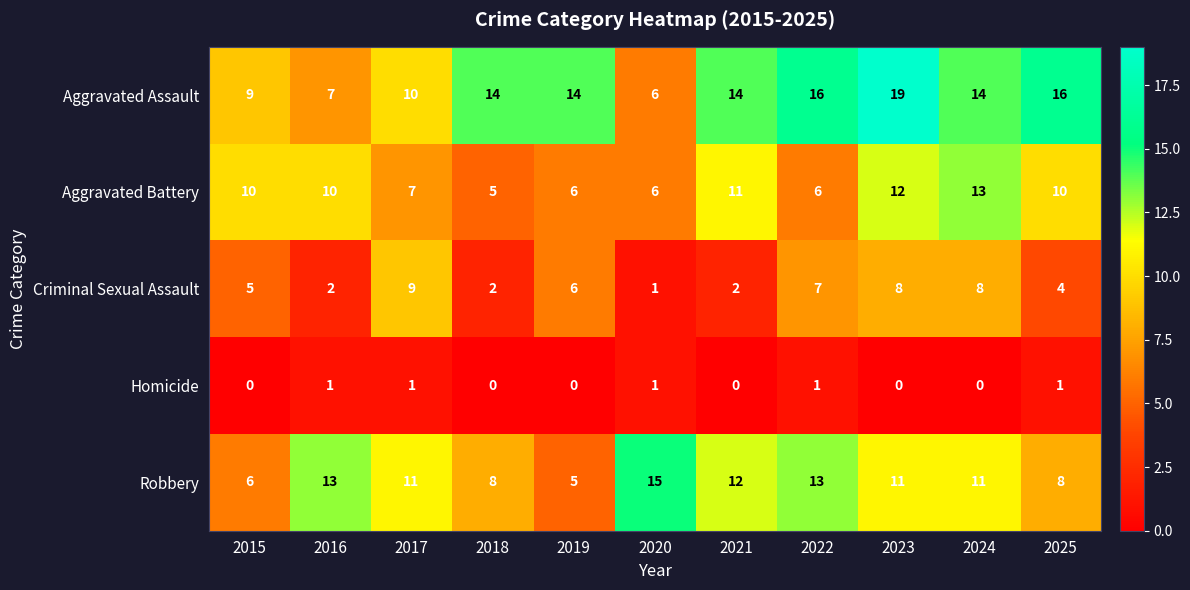

At which label is Aggravated Assault closest to 12?

2017